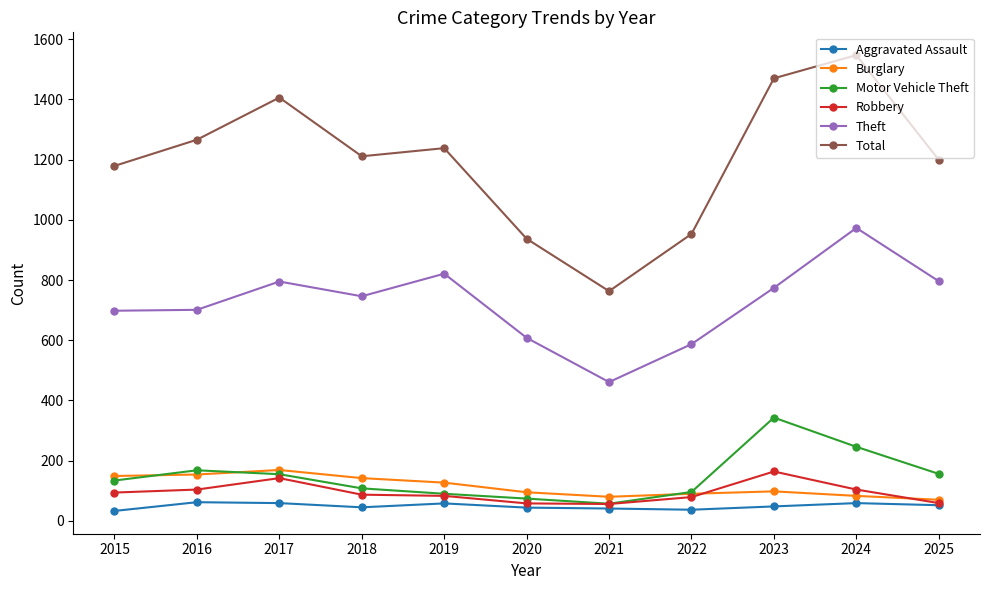

What is the difference between the maximum and minimum values in the Aggravated Assault series?

29